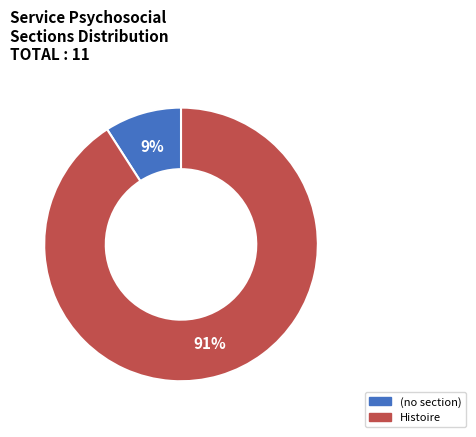

How many segments does this pie chart have?

2